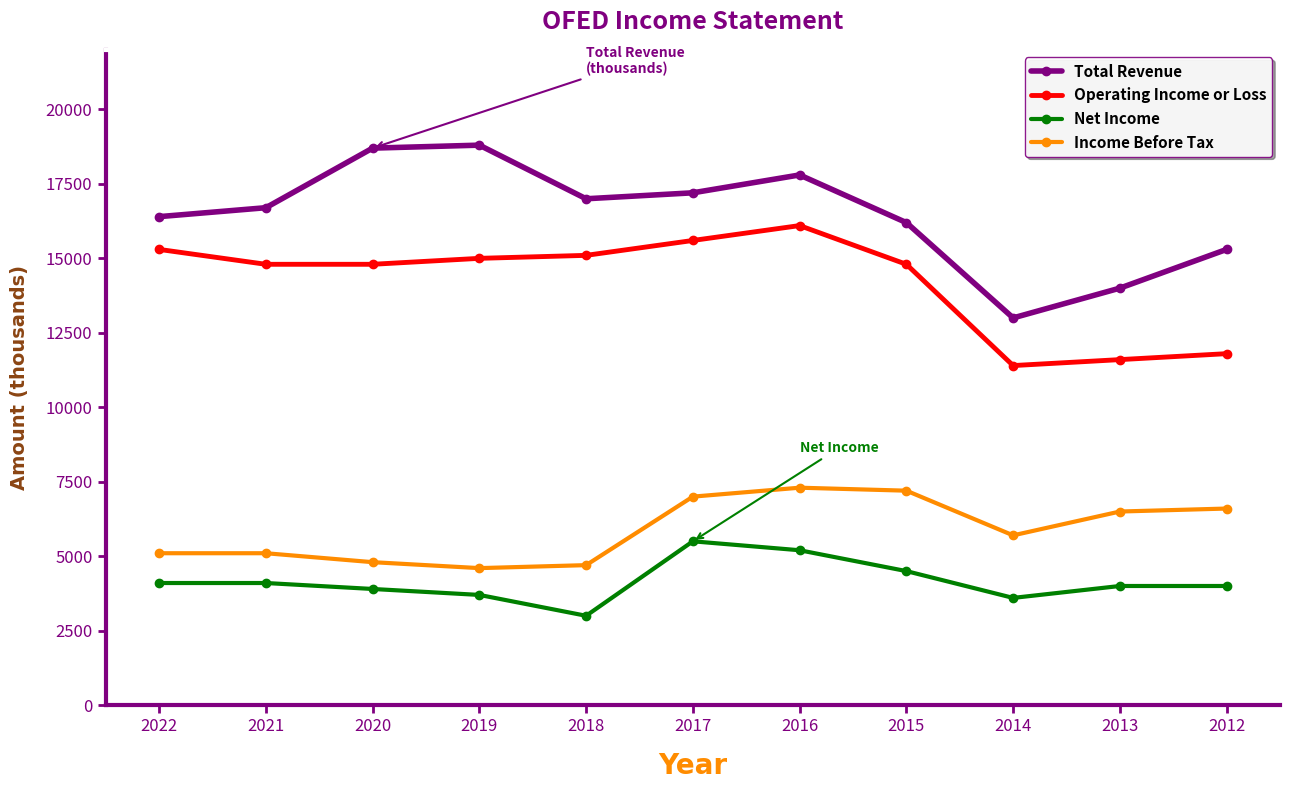

What is the highest value of the Net Income series?

5500